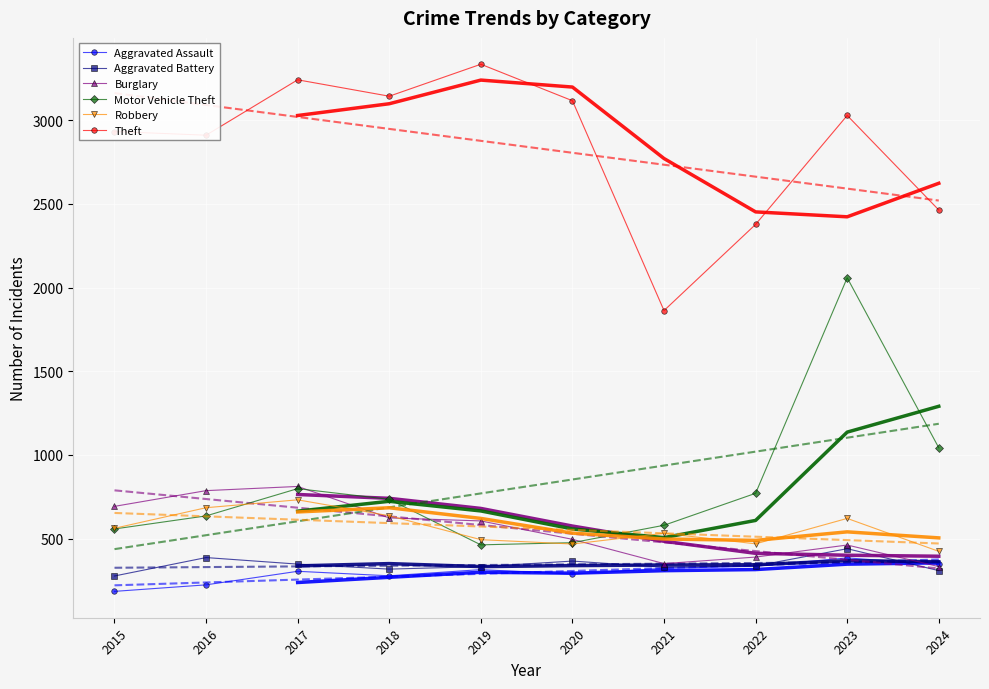

Which series has the largest total across all categories?

Theft